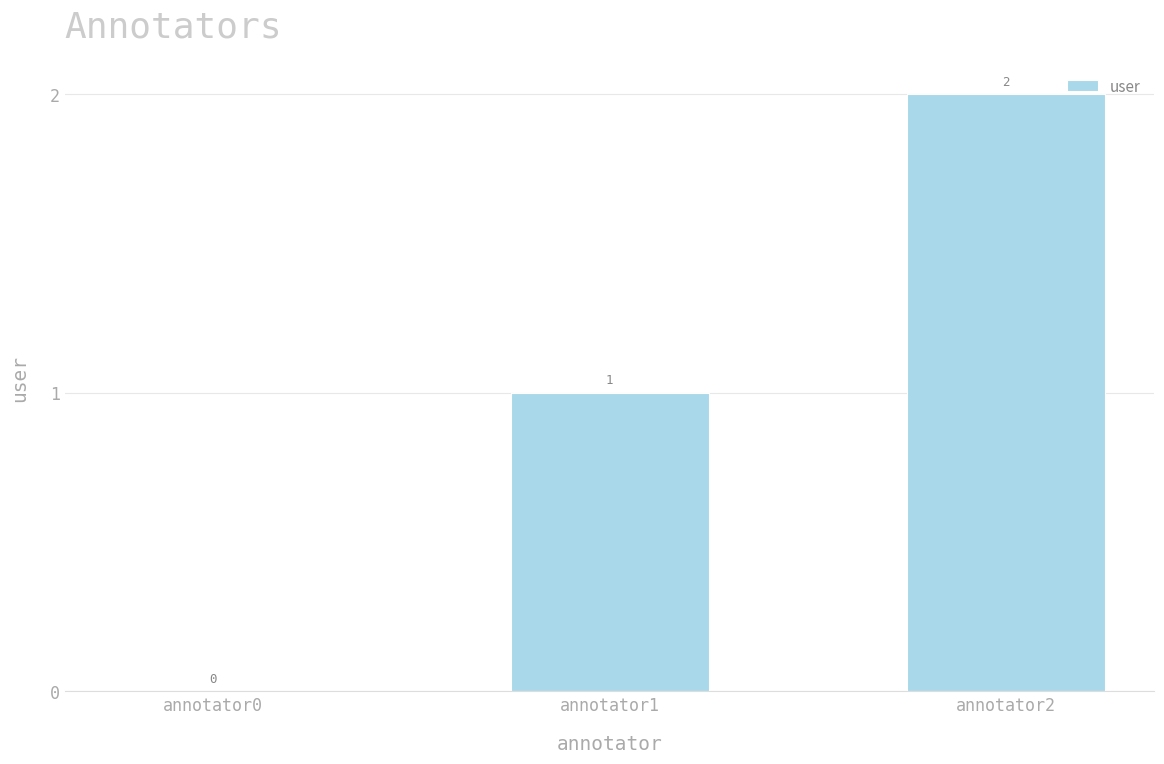

Reading left to right, transcribe all the data shown in this chart.

0	1	2